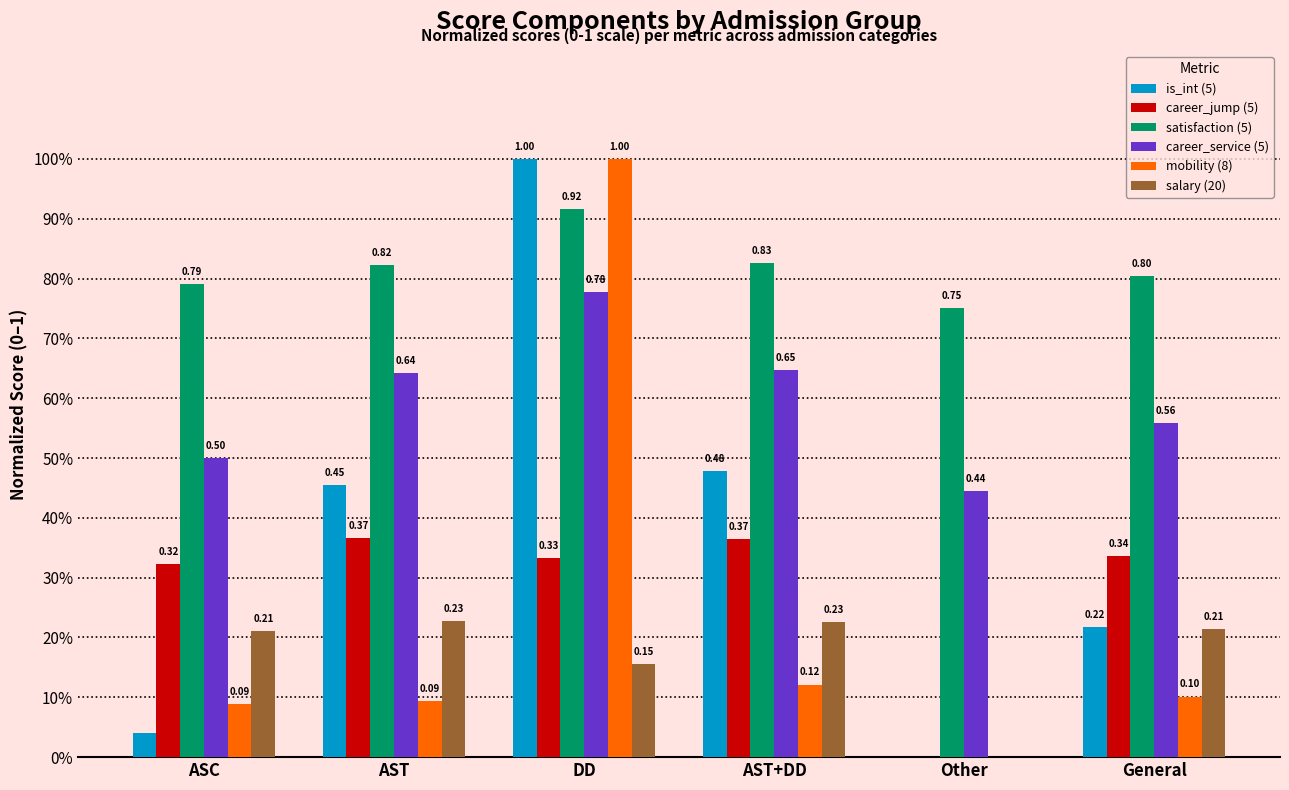

True or false: salary (20) has a value of -0.1 at Other.

False